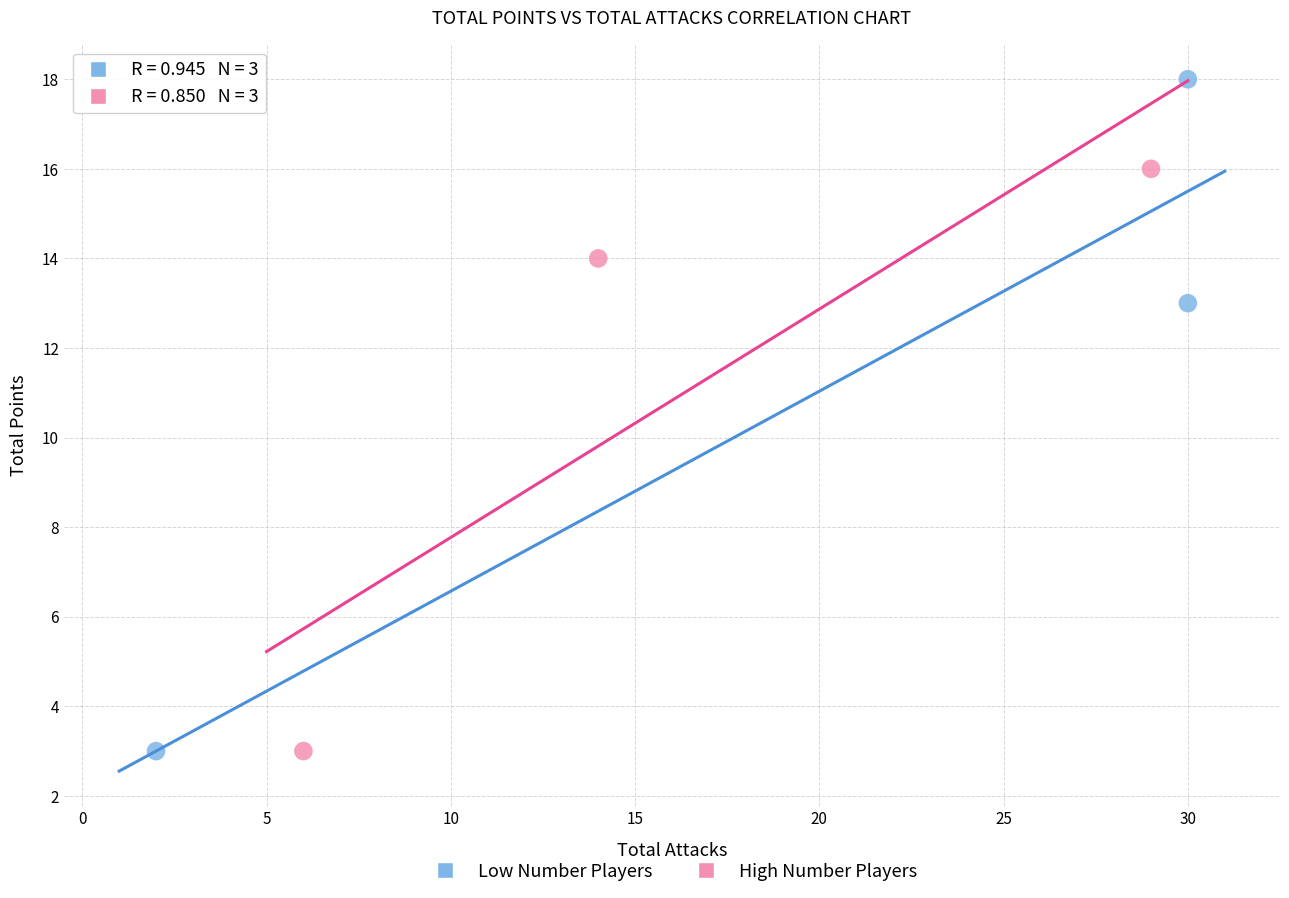

Which series has the largest Y range (max minus min)?

Low Number Players